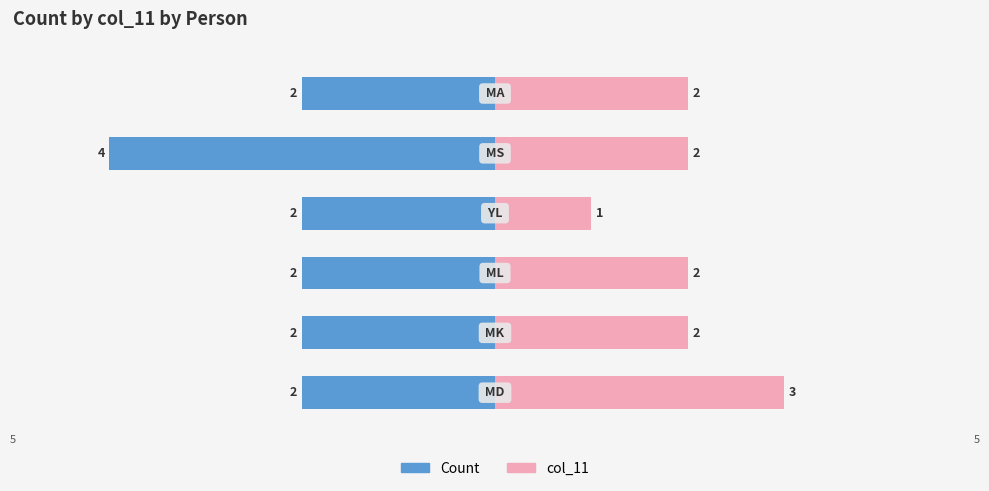

What is the sum of the Count values at 4 and 1?

-6